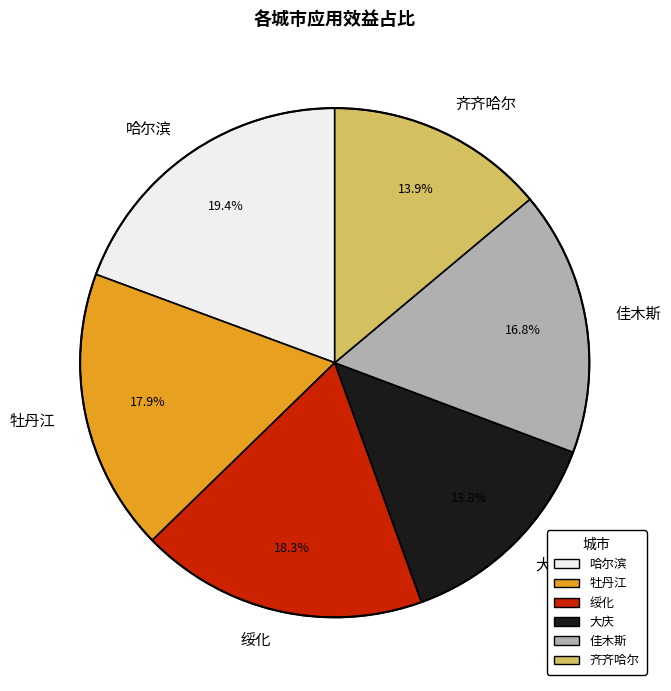

To the nearest percent, what is the difference between the 哈尔滨 and 齐齐哈尔 slice percentages?

5%